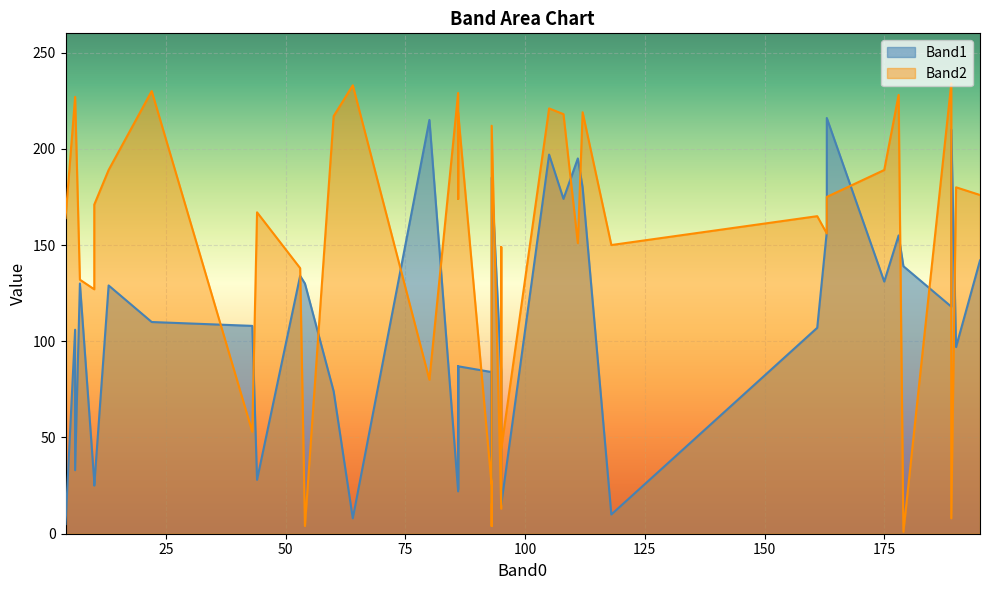

What is the difference between the highest and lowest values at 118?

140